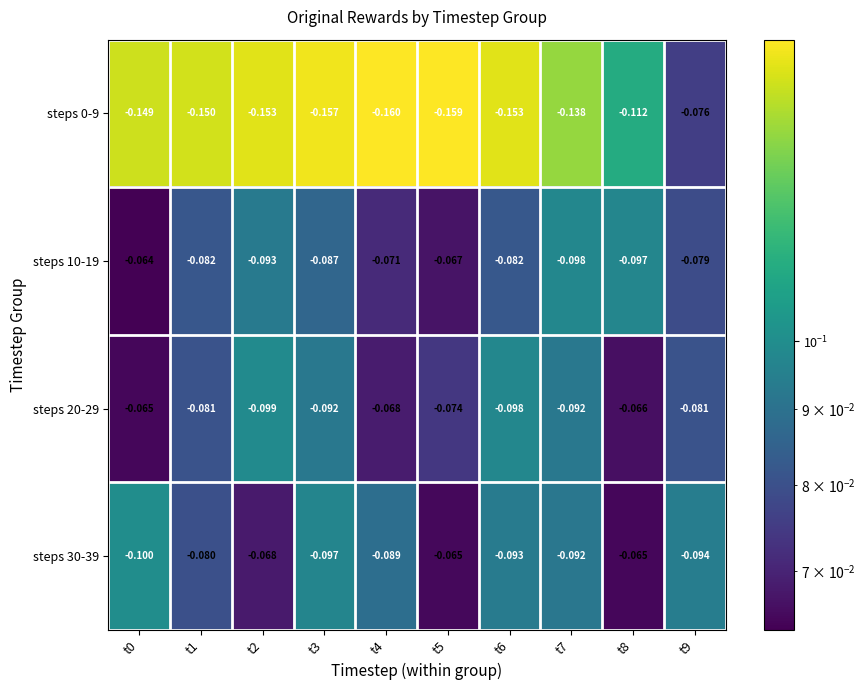

Is the value of steps 0-9 at t9 greater than the value of steps 30-39 at t5?

No